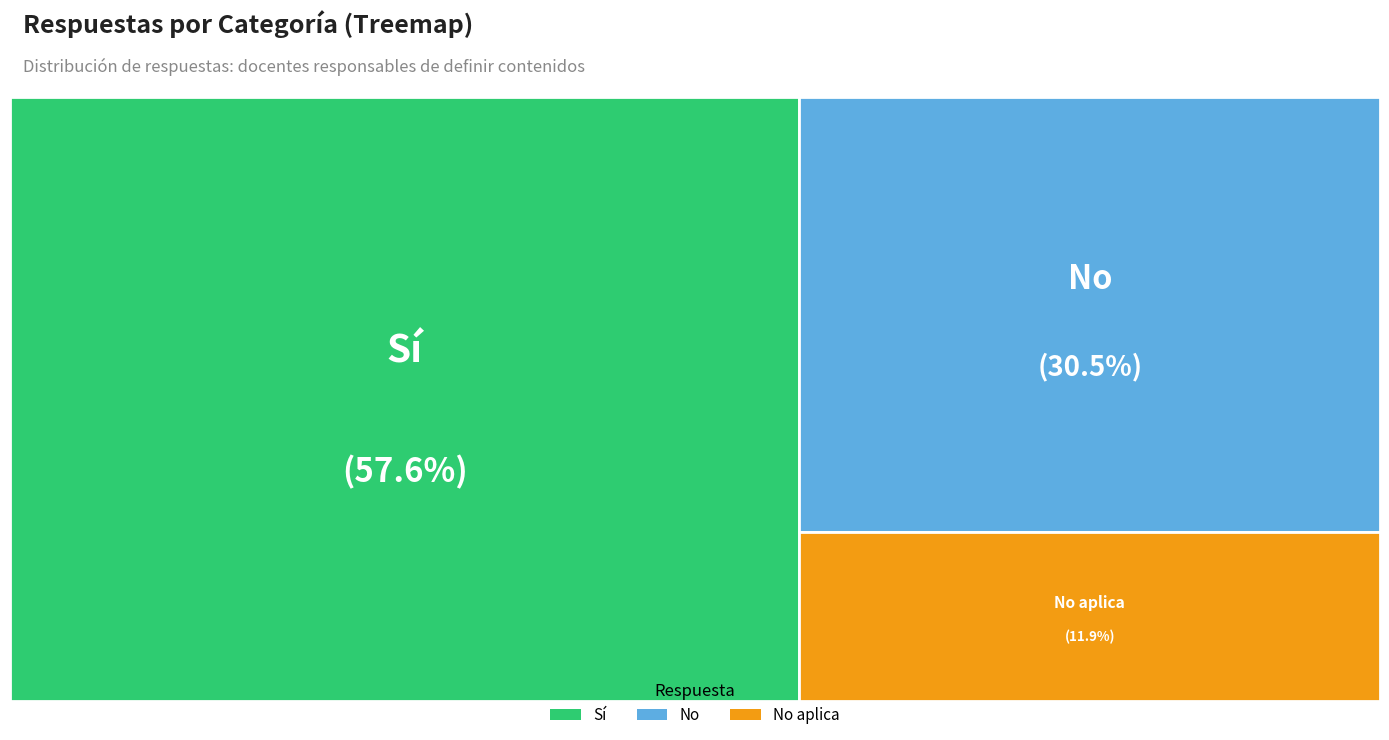

Is it true that No aplica is 20% of the pie?

False